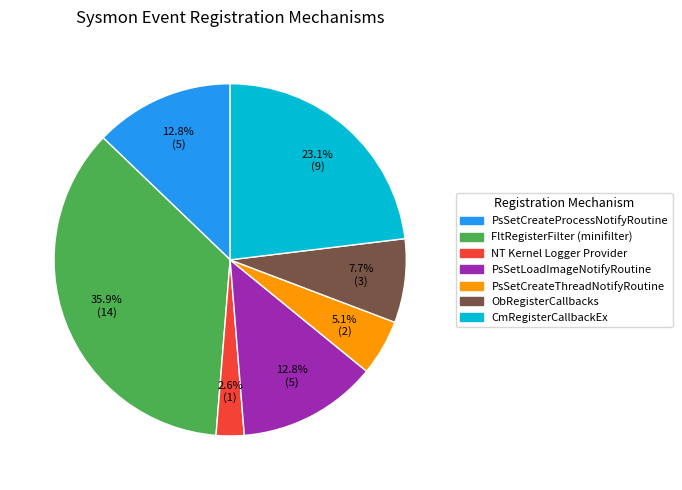

To the nearest percent, what percentage of the pie is ObRegisterCallbacks?

8%